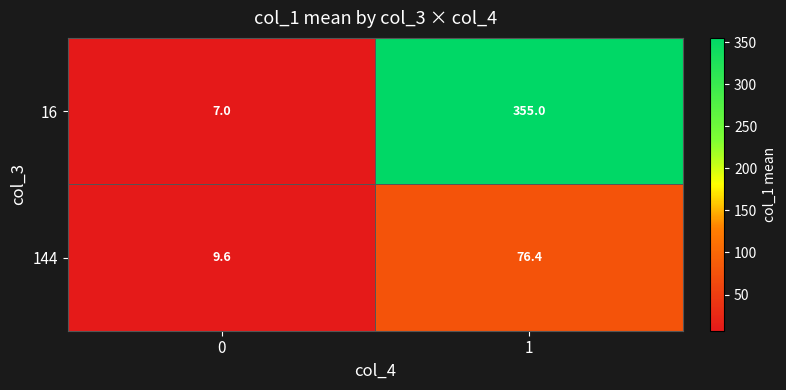

The 16 series shows 2.4 at 0. True or false?

False